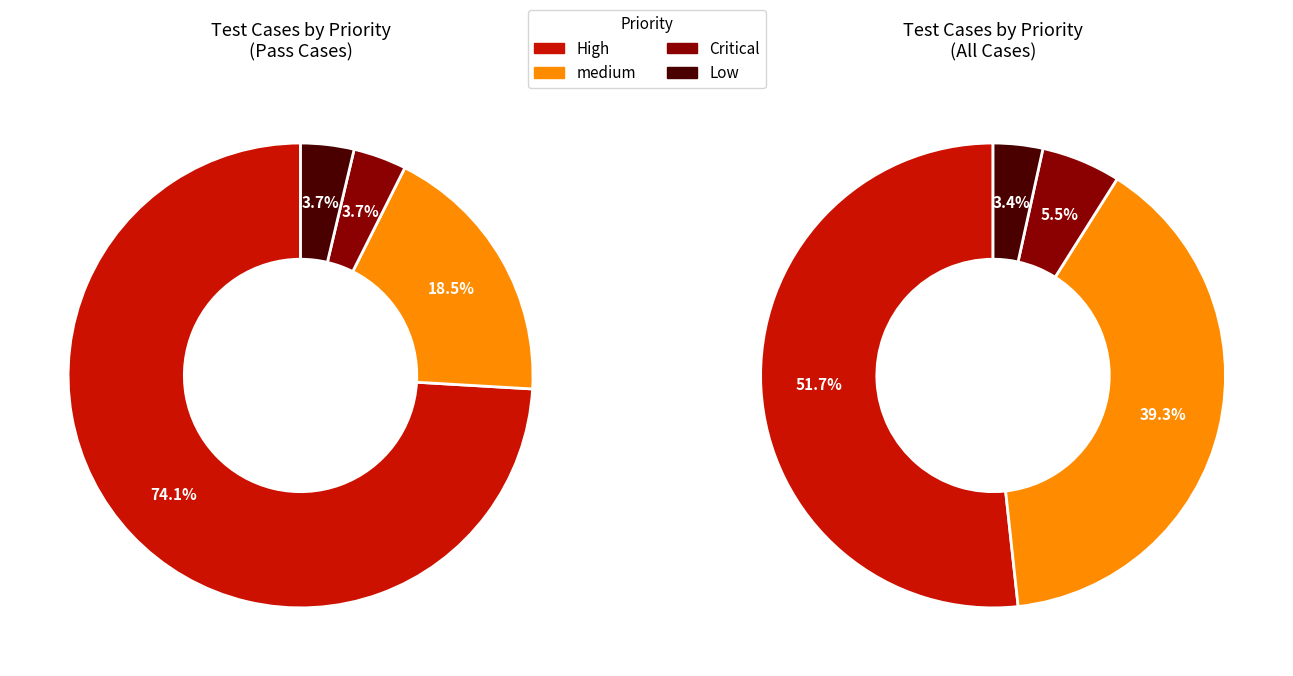

What is the majority slice?

High